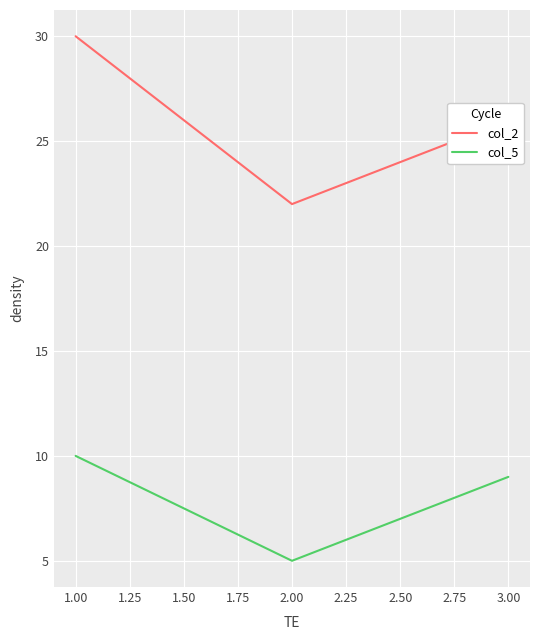

How many lines are shown in the chart?

2